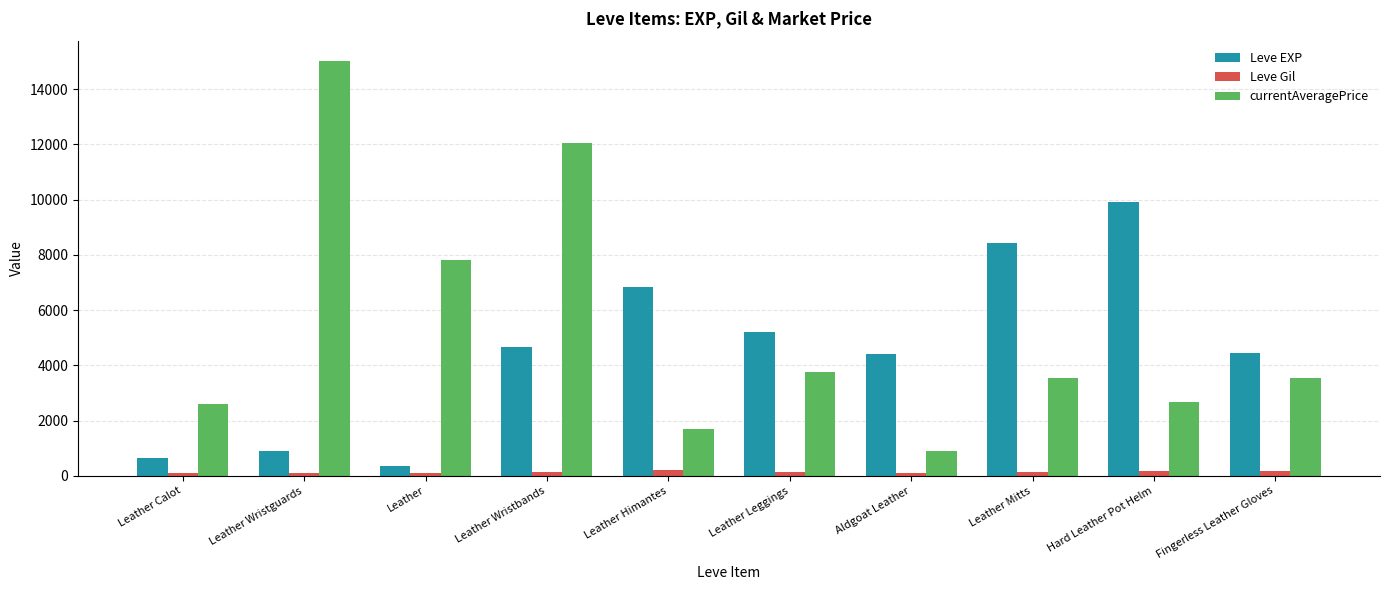

Read the Leve Gil value at Hard Leather Pot Helm, to the nearest 50.

150